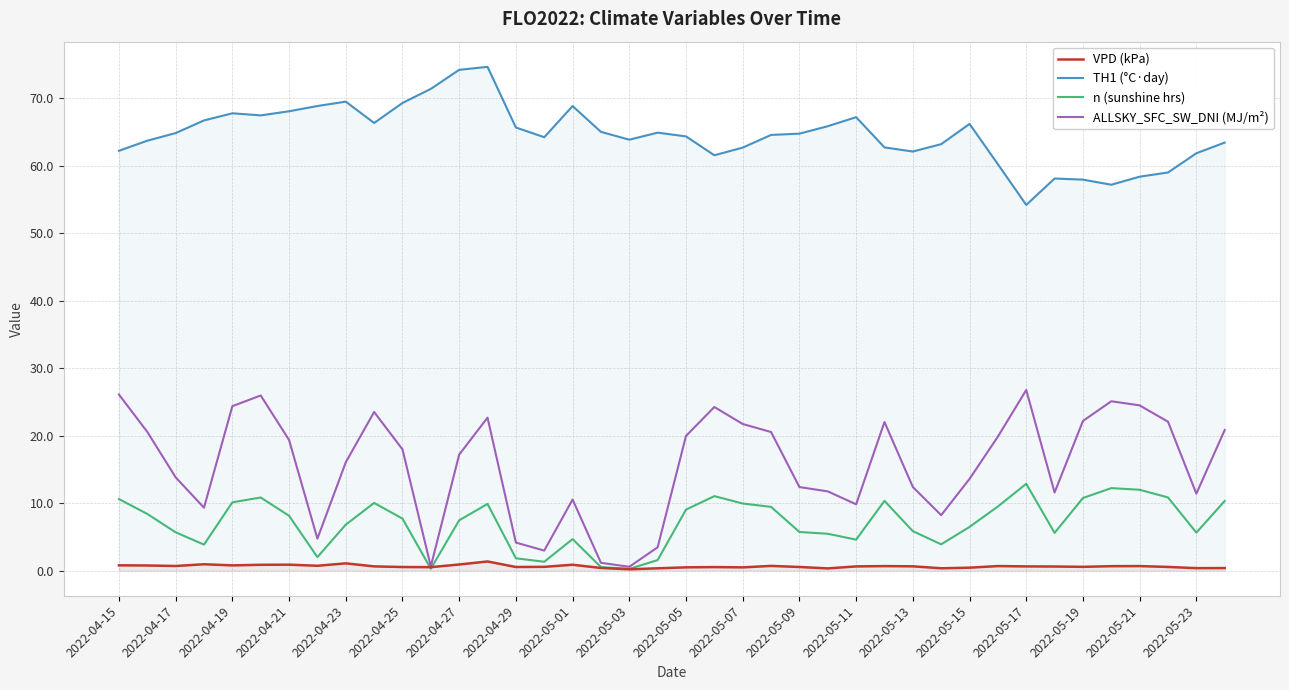

The value of ALLSKY_SFC_SW_DNI (MJ/m²) at 2022-04-25 is 7.2. True or false?

False